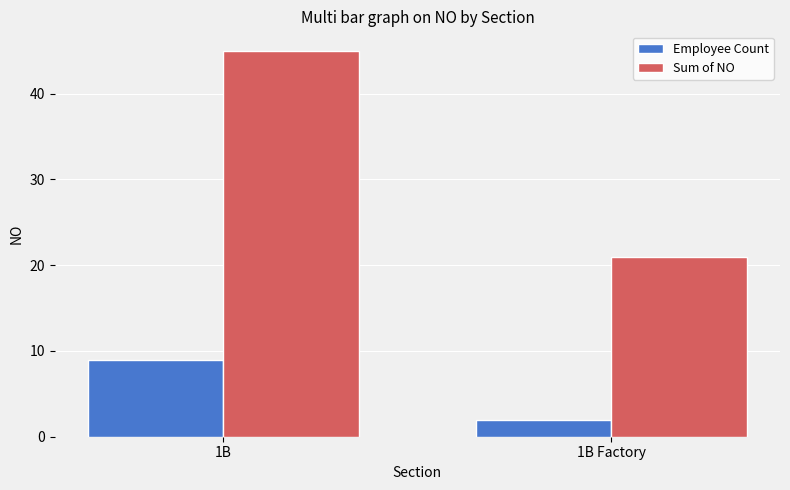

Rank the series by their maximum value, from highest to lowest.

Sum of NO, Employee Count